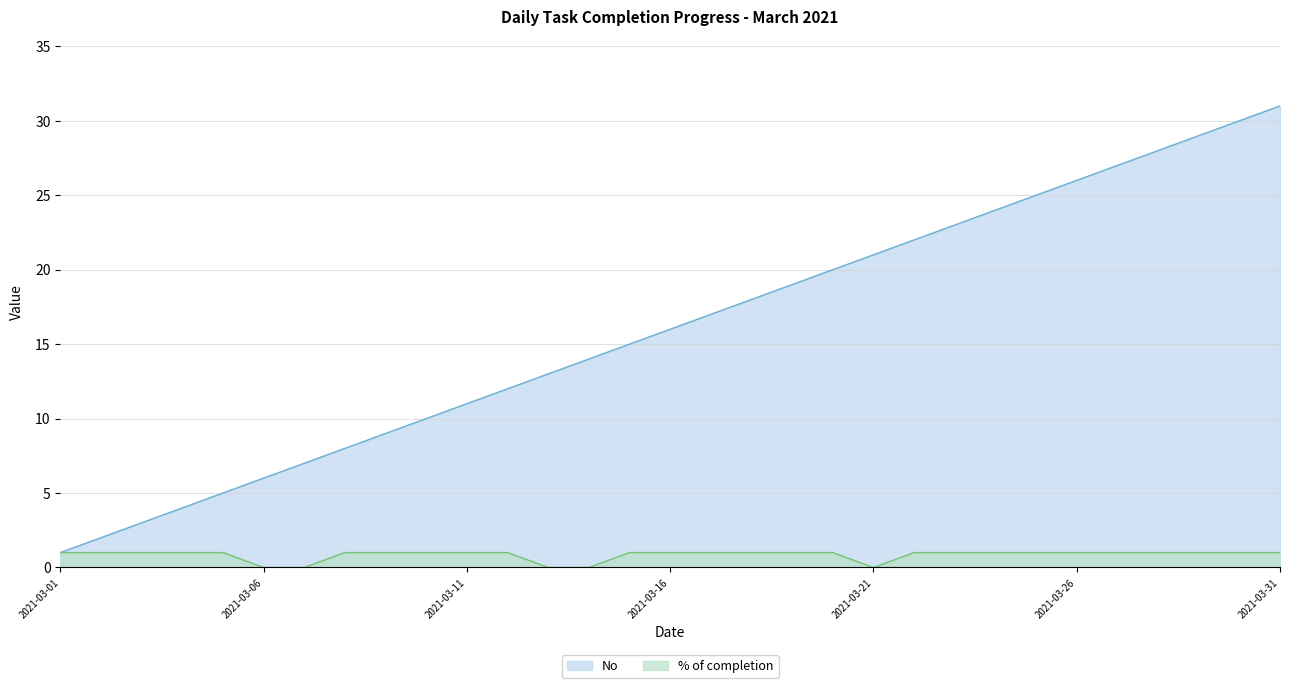

Which category has the highest value across all series?

2021-03-31